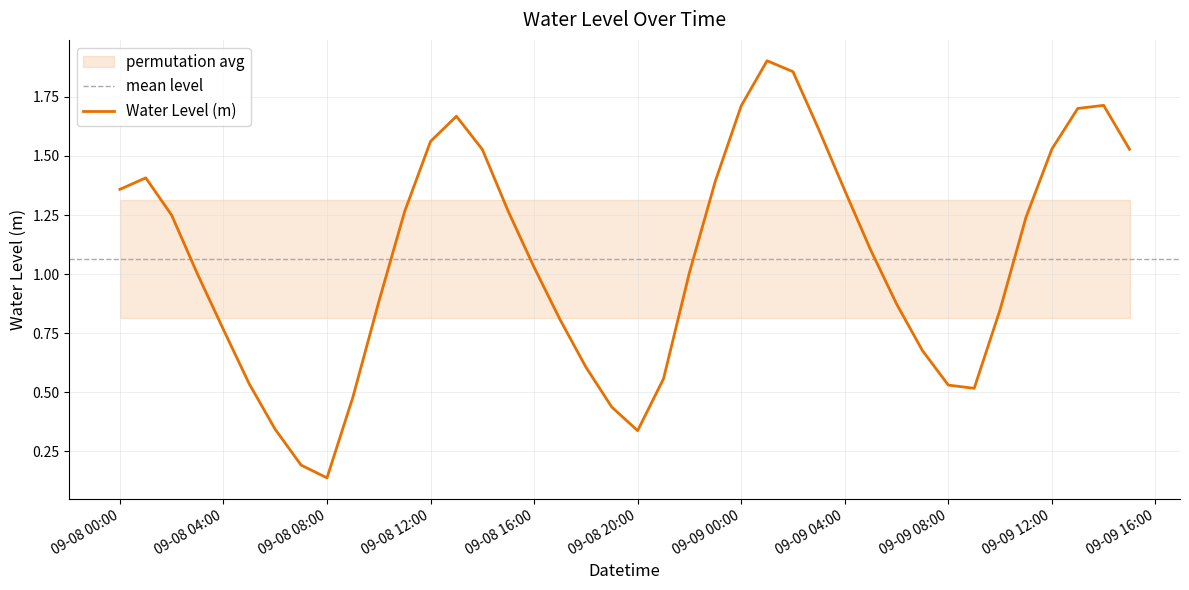

List the labels in order of value, largest first.

2024-09-09 01:00:00, 2024-09-09 02:00:00, 2024-09-09 14:00:00, 2024-09-09 00:00:00, 2024-09-09 13:00:00, 2024-09-08 13:00:00, 2024-09-09 03:00:00, 2024-09-08 12:00:00, 2024-09-09 12:00:00, 2024-09-09 15:00:00, 2024-09-08 14:00:00, 2024-09-08 01:00:00, 2024-09-08 23:00:00, 2024-09-08 00:00:00, 2024-09-09 04:00:00, 2024-09-08 15:00:00, 2024-09-08 11:00:00, 2024-09-08 02:00:00, 2024-09-09 11:00:00, 2024-09-09 05:00:00, 2024-09-08 16:00:00, 2024-09-08 22:00:00, 2024-09-08 03:00:00, 2024-09-08 10:00:00, 2024-09-09 06:00:00, 2024-09-09 10:00:00, 2024-09-08 17:00:00, 2024-09-08 04:00:00, 2024-09-09 07:00:00, 2024-09-08 18:00:00, 2024-09-08 21:00:00, 2024-09-08 05:00:00, 2024-09-09 08:00:00, 2024-09-09 09:00:00, 2024-09-08 09:00:00, 2024-09-08 19:00:00, 2024-09-08 06:00:00, 2024-09-08 20:00:00, 2024-09-08 07:00:00, 2024-09-08 08:00:00